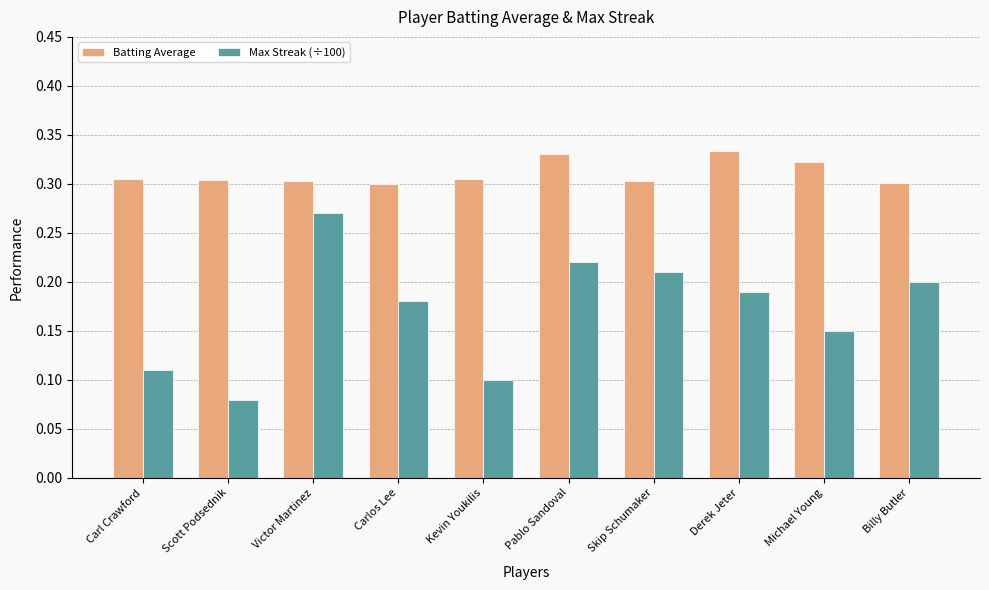

Which category has the lowest value across all series?

Scott Podsednik